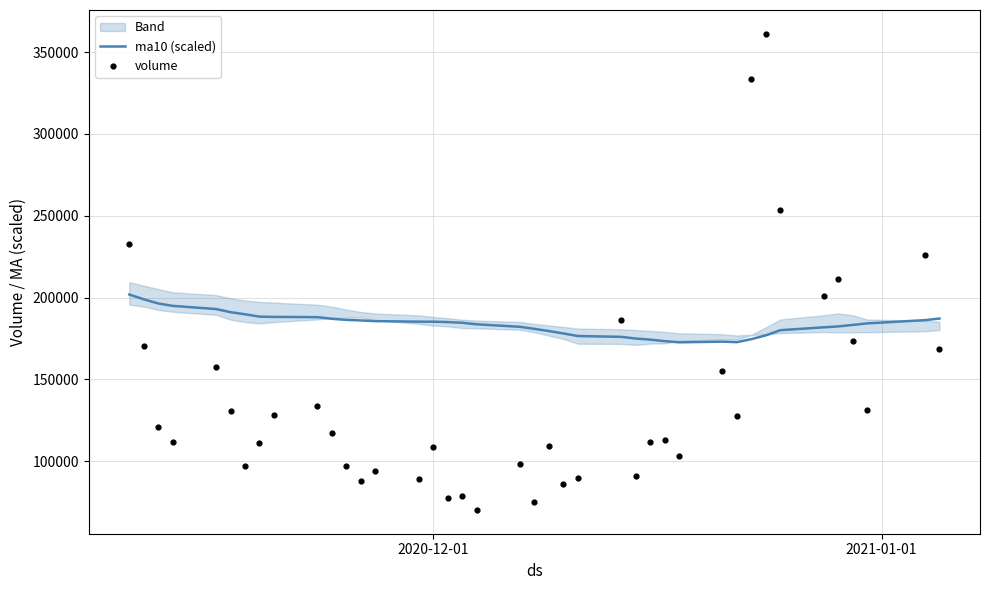

Which series reaches the maximum Y coordinate?

volume